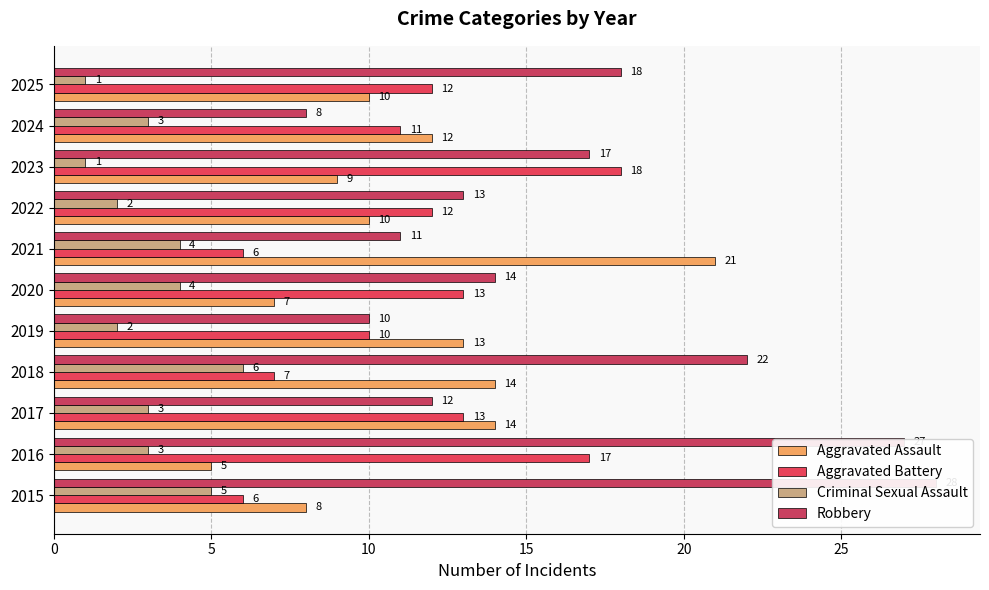

List the series in order of their peak value, highest first.

Robbery, Aggravated Assault, Aggravated Battery, Criminal Sexual Assault